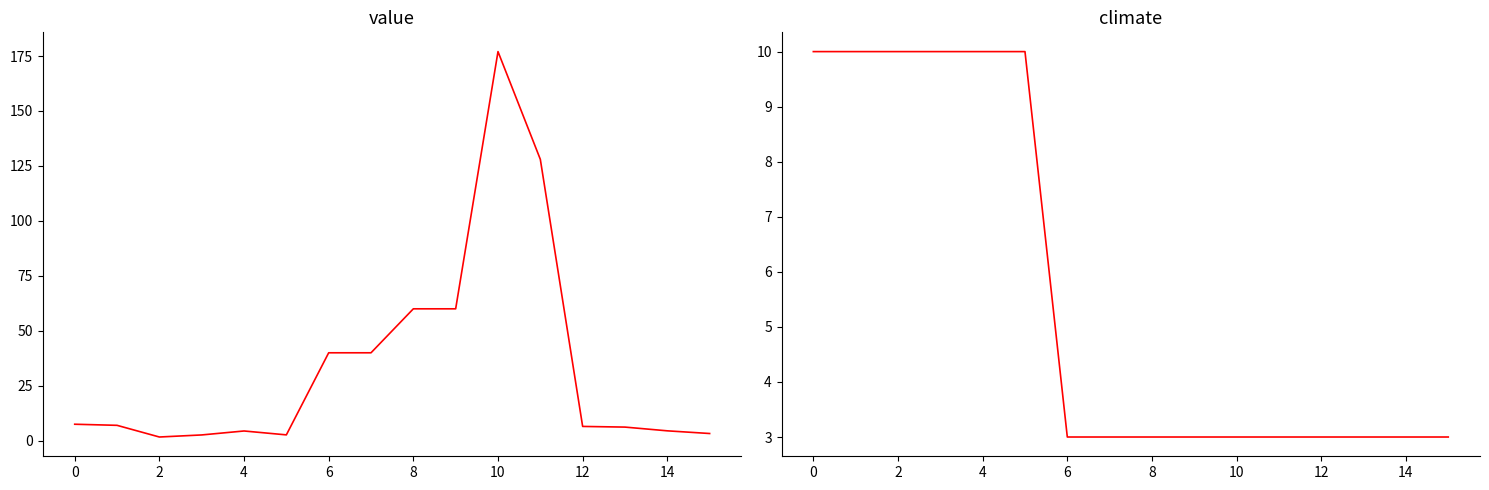

At which category does the chart reach its minimum across all series?

2